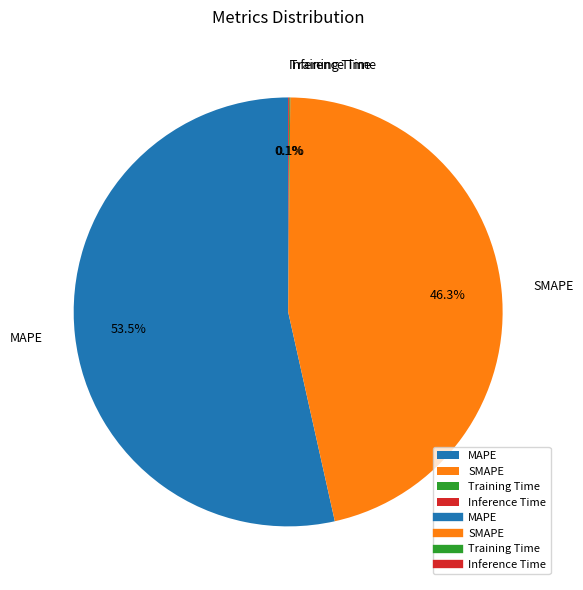

Which category has the biggest portion of the pie?

MAPE